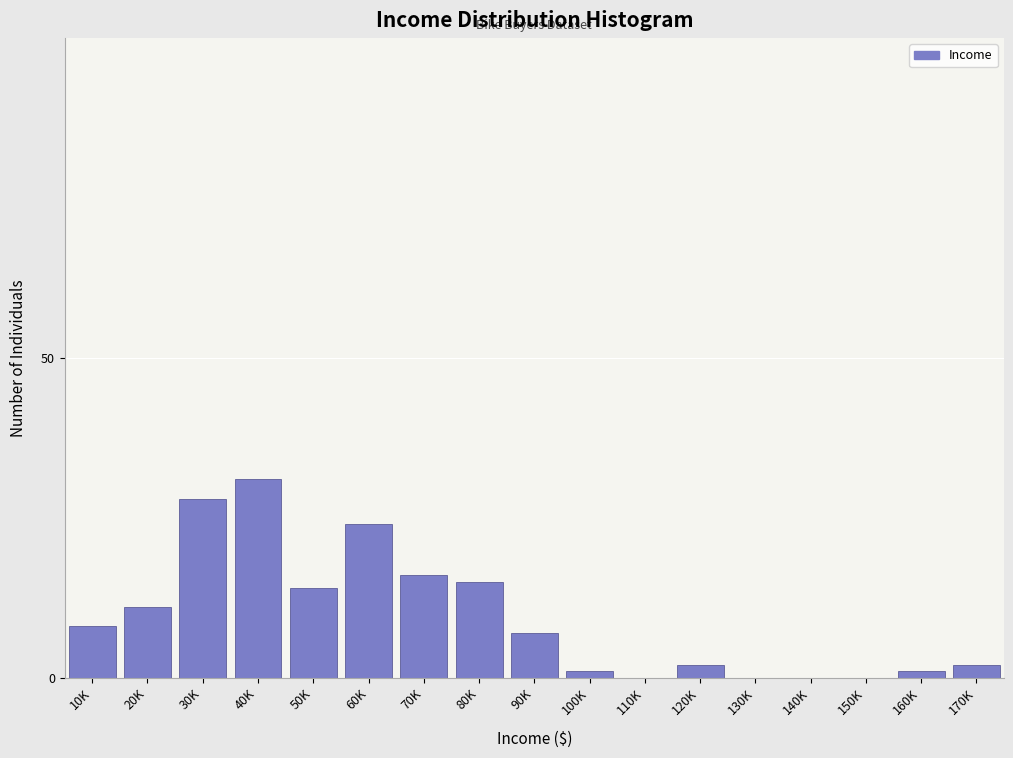

Reading right to left, what are all the values shown in this chart?

170K=2	160K=1	150K=0	140K=0	130K=0	120K=2	110K=0	100K=1	90K=7	80K=15	70K=16	60K=24	50K=14	40K=31	30K=28	20K=11	10K=8